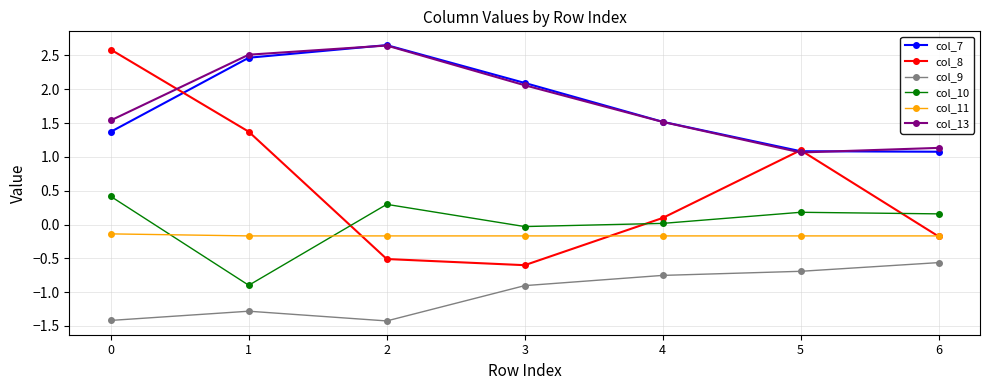

At how many categories does at least one series exceed 0?

7